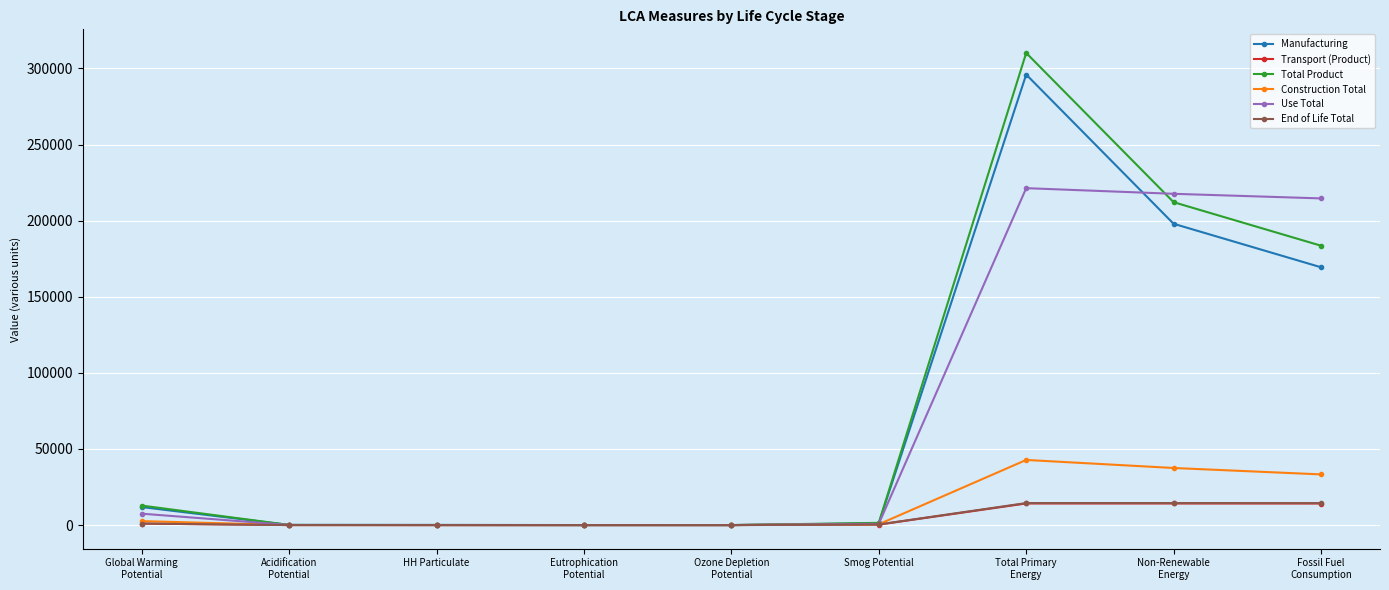

Does the chart have visible grid lines?

Yes